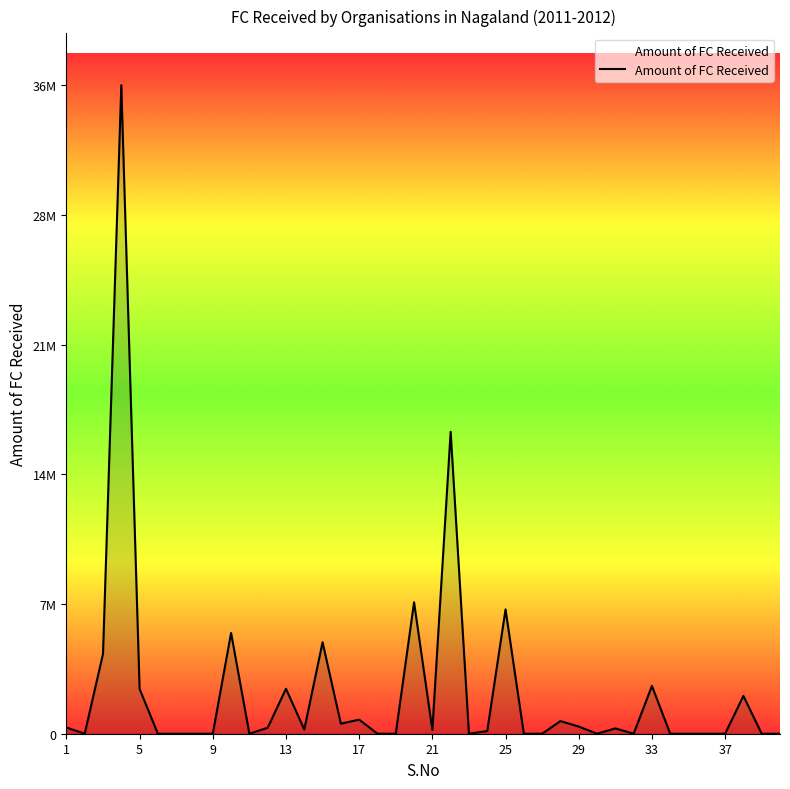

Does the chart have visible grid lines?

No